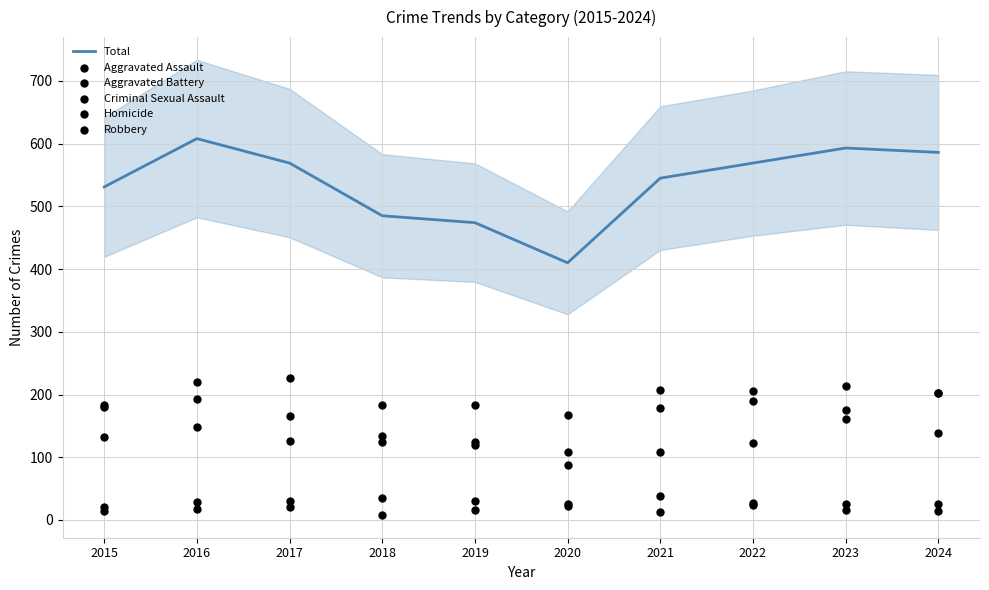

Which series reaches the minimum Y coordinate?

Homicide